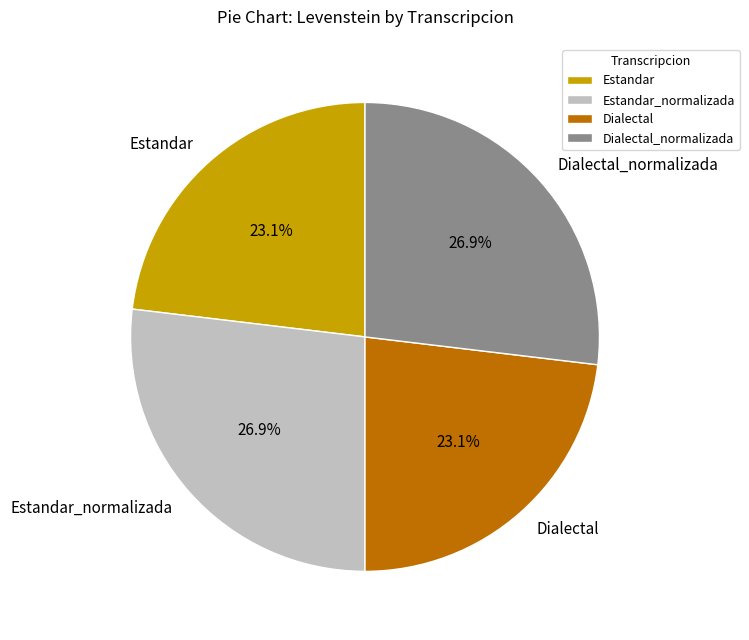

How many slices are in this pie chart?

4